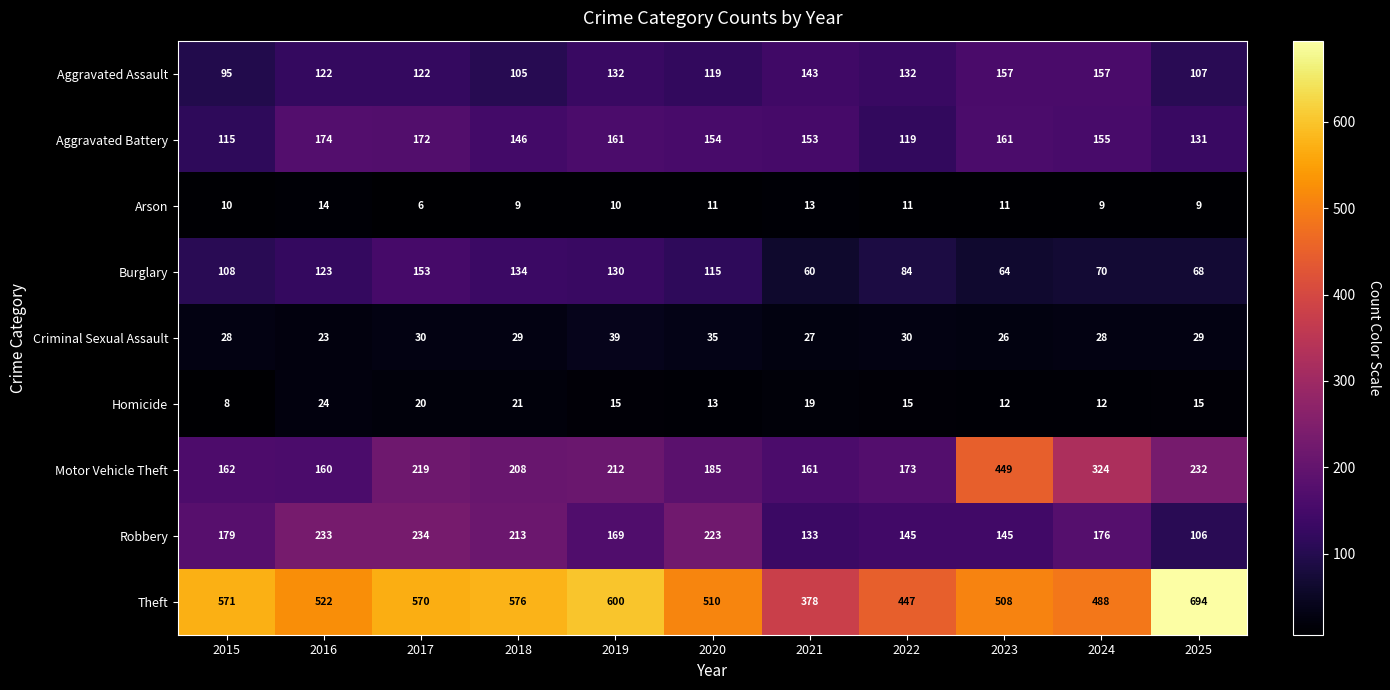

What is the difference between the maximum and minimum values in the Motor Vehicle Theft series?

289